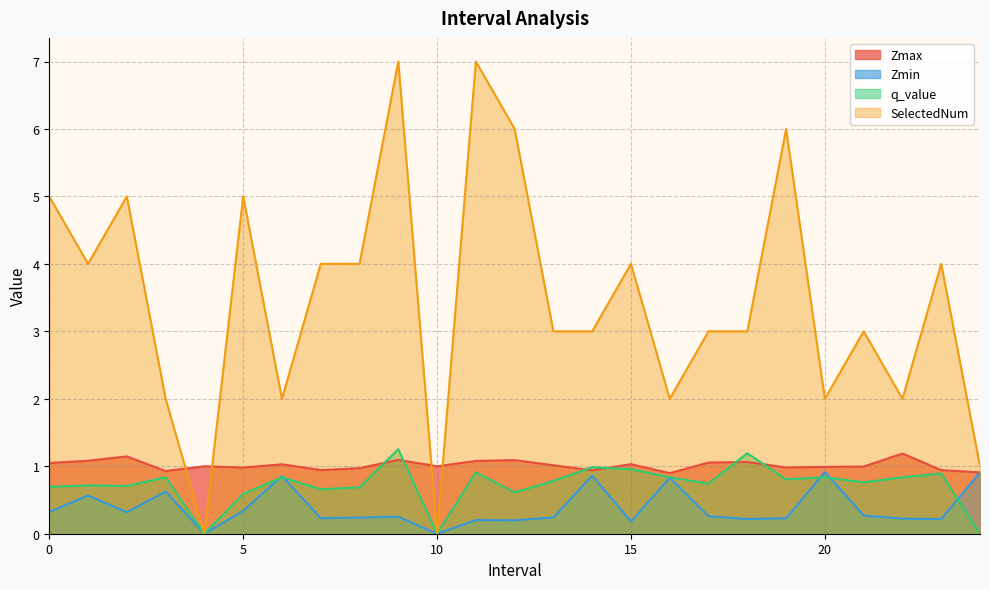

How many lines are shown in the chart?

4